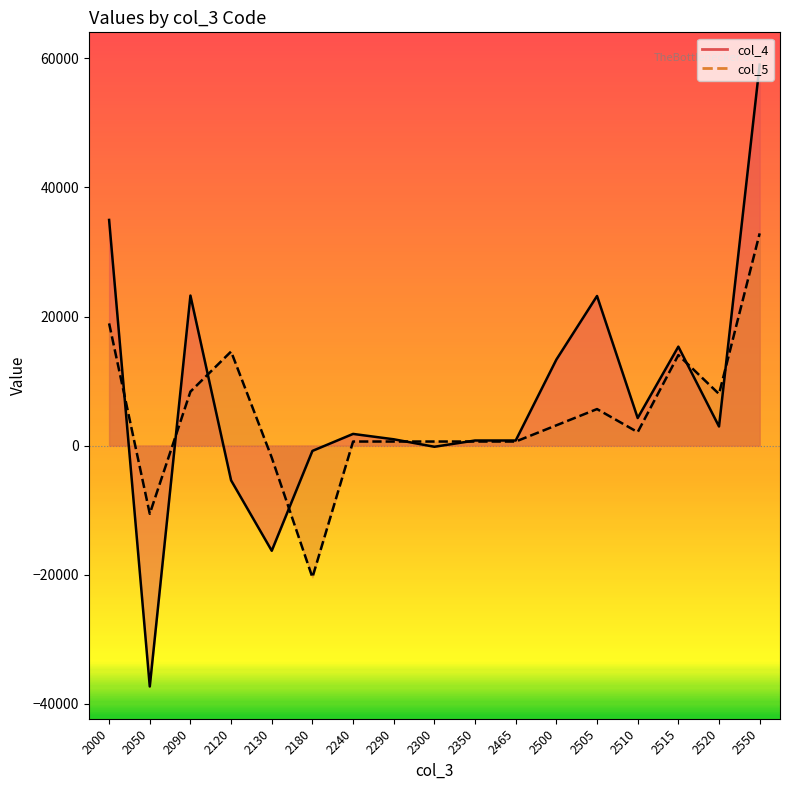

What is the difference between the highest and lowest values at 2130?

14435